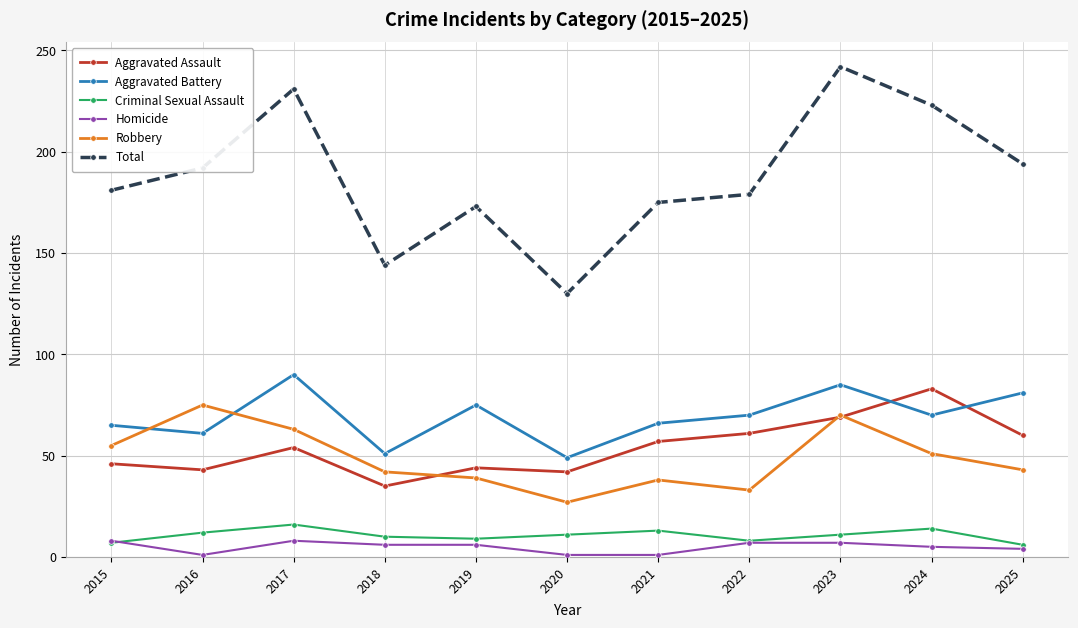

How many interior local valleys does the Aggravated Battery series have?

4